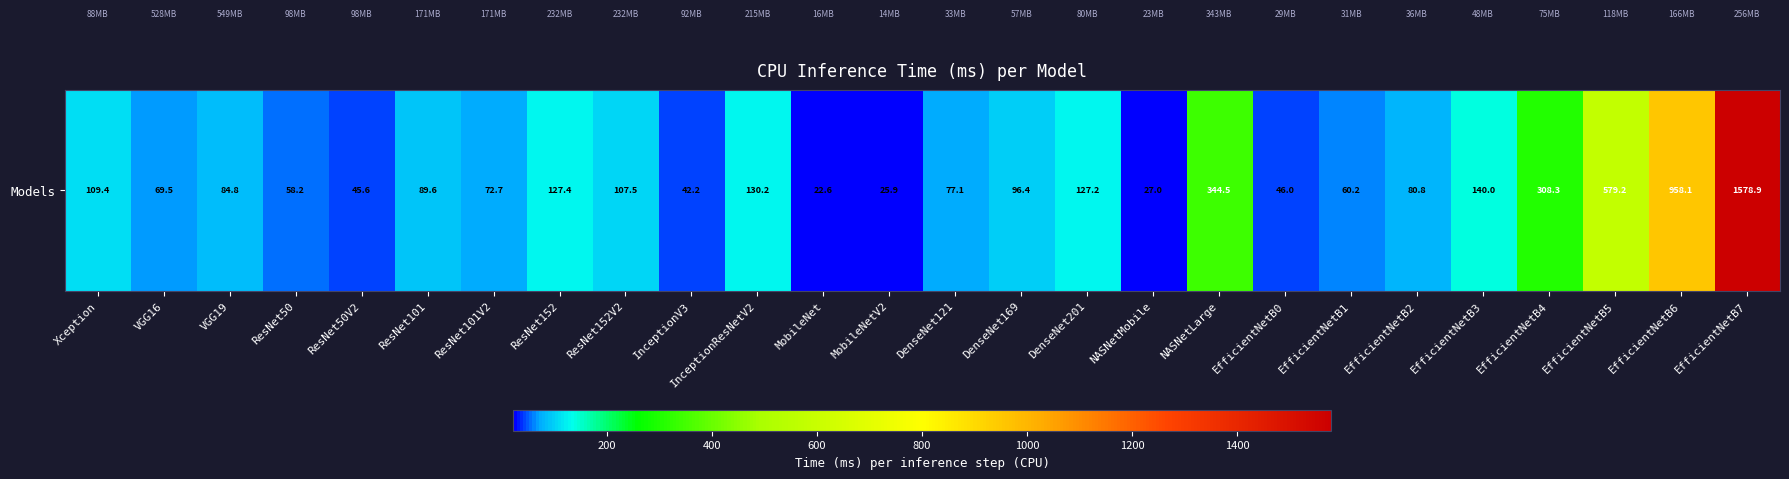

The value at VGG19 is 84.8. True or false?

True